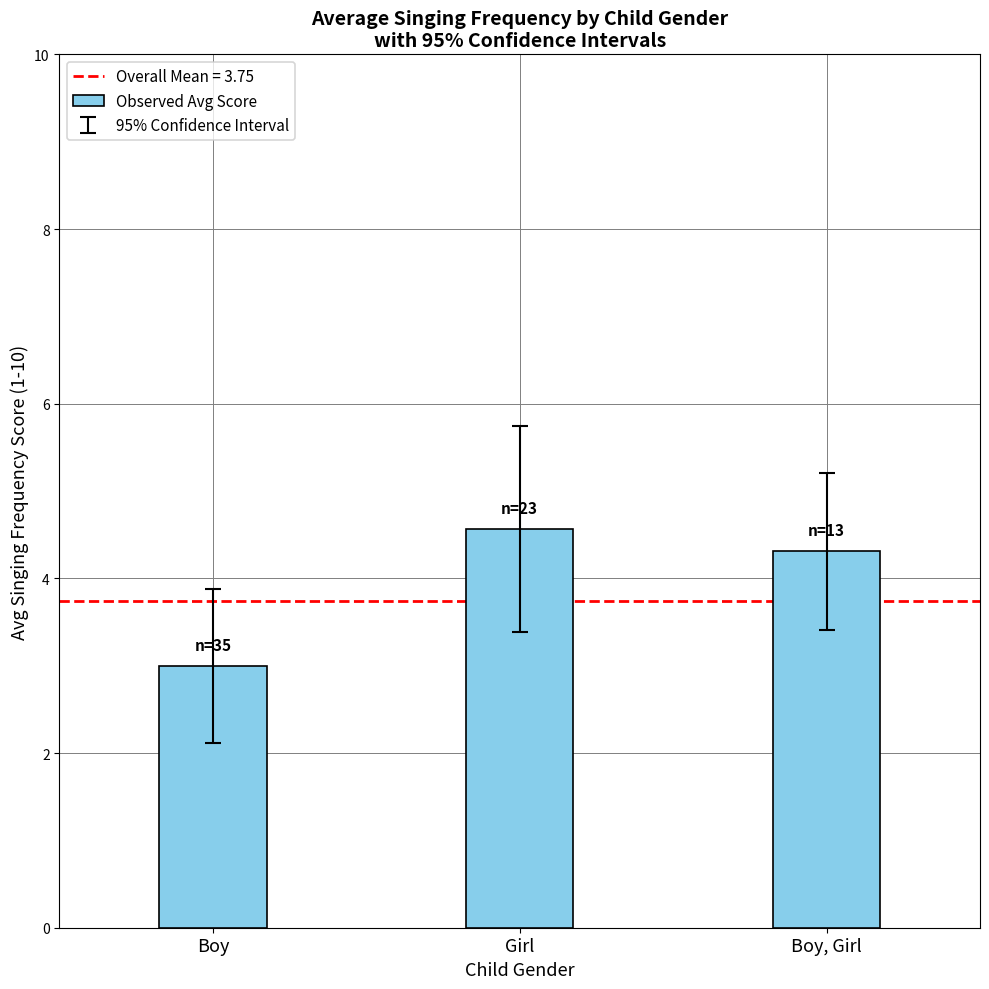

How many categories are shown in the chart?

3